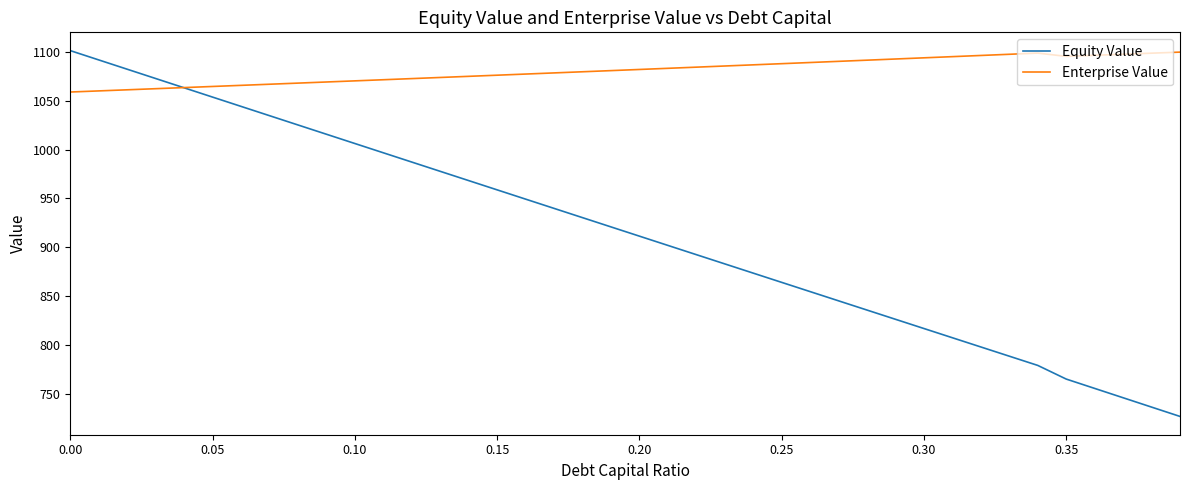

Which series has the largest range (max minus min)?

Equity Value